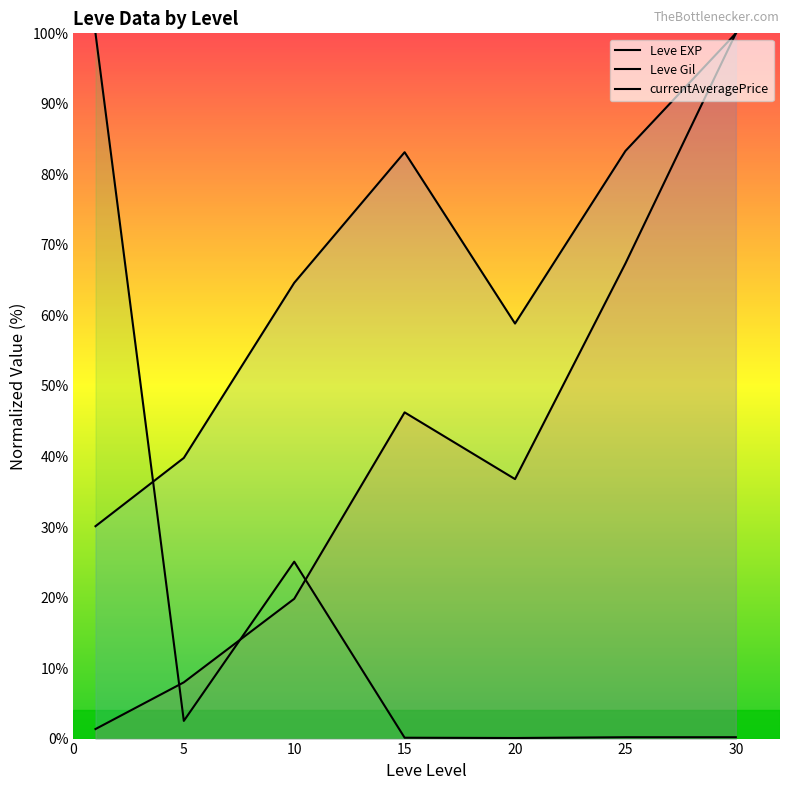

True or false: currentAveragePrice has more than 0 points higher than both neighbors.

True